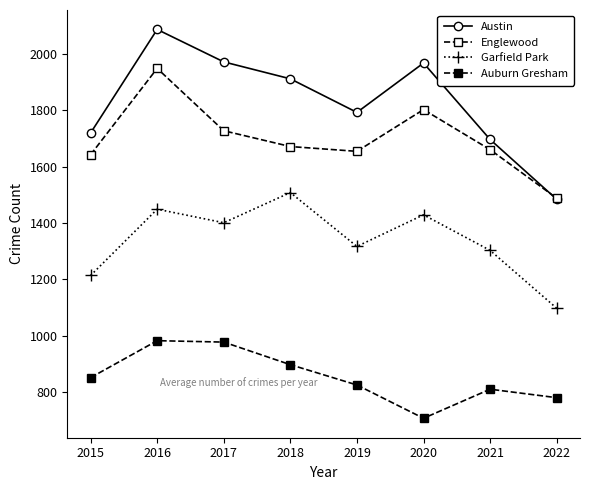

What is the sum of all Garfield Park values?

10719